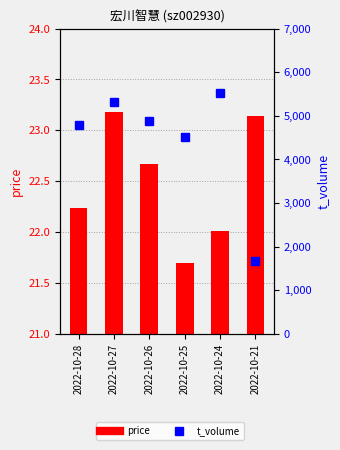

List the labels in order of price value, largest first.

2022-10-27, 2022-10-21, 2022-10-26, 2022-10-28, 2022-10-24, 2022-10-25